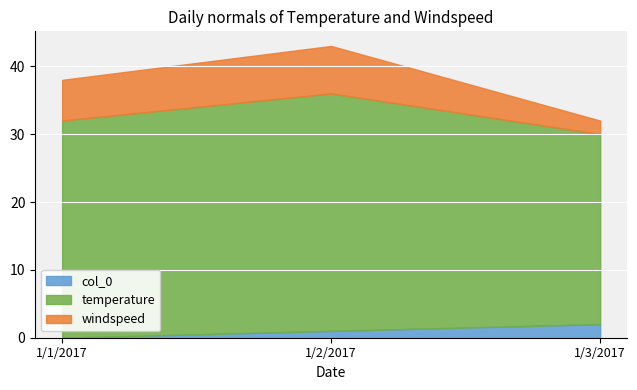

What position from the left is 1/3/2017?

3